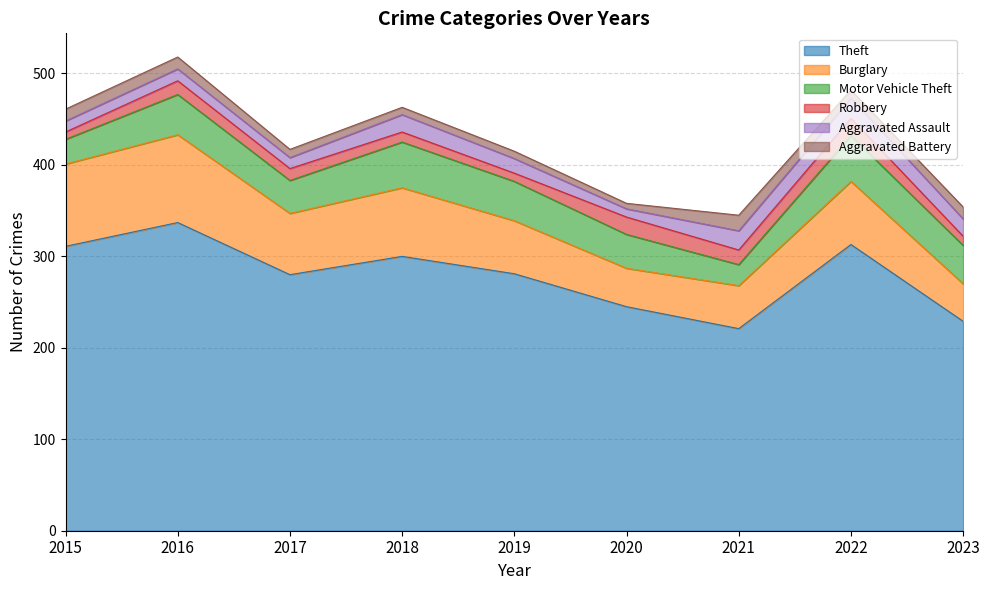

Rank the categories by Motor Vehicle Theft value from highest to lowest.

2018, 2022, 2016, 2019, 2023, 2020, 2017, 2015, 2021